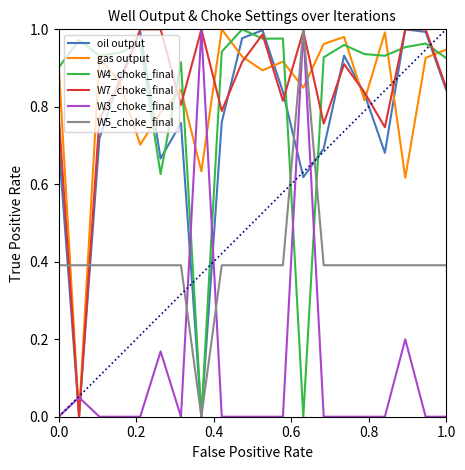

Which series ends up on top after the final intersection of W4_choke_final and W7_choke_final?

W4_choke_final